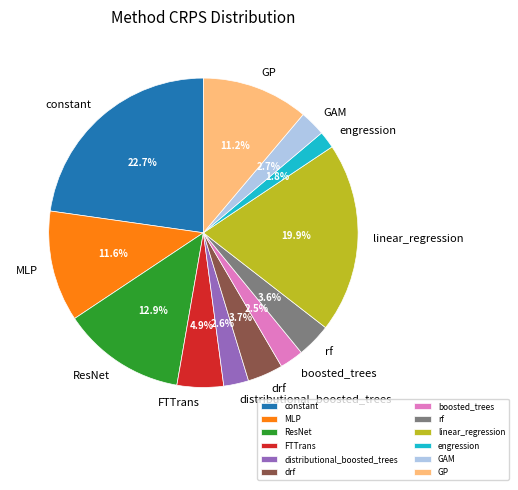

To the nearest percent, what is the difference between the largest and smallest slice percentages?

21%